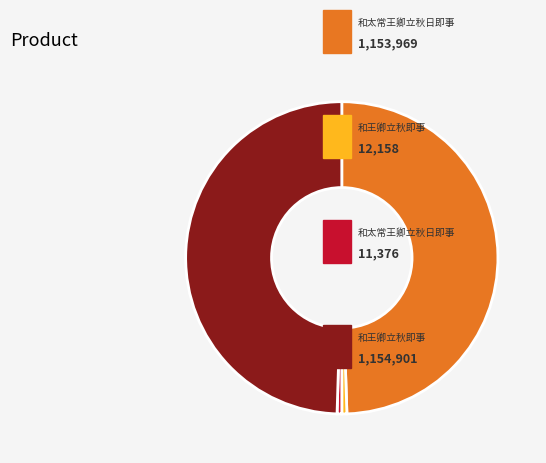

Is there any slice that represents more than half of the pie?

No